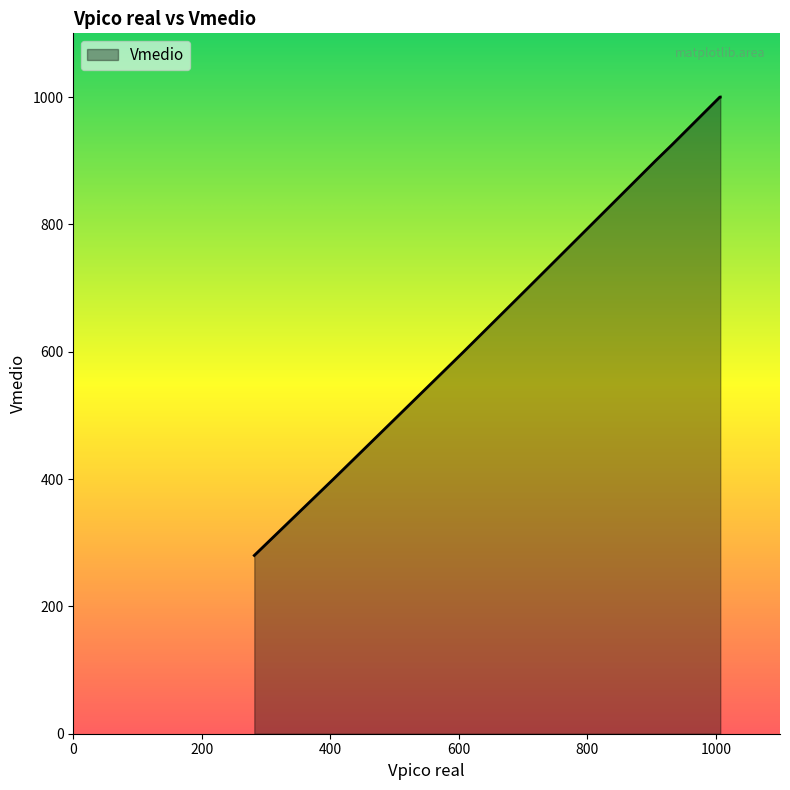

What is the average value?

726